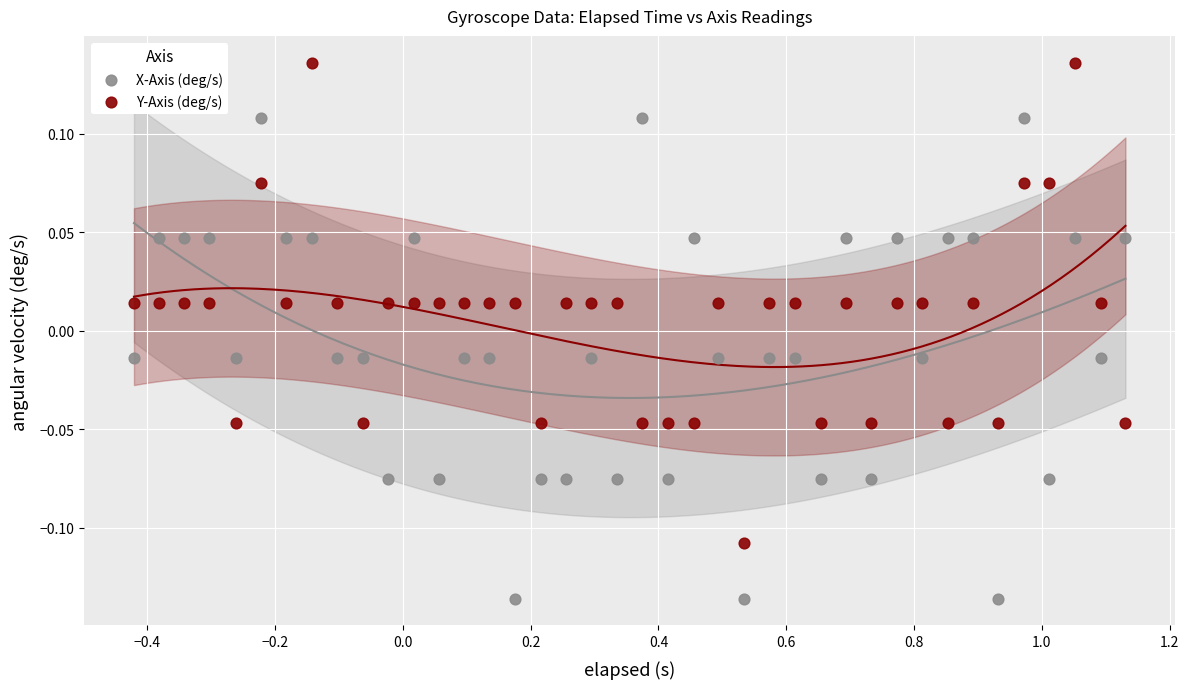

Which series contains the highest Y value?

Y-Axis (deg/s)